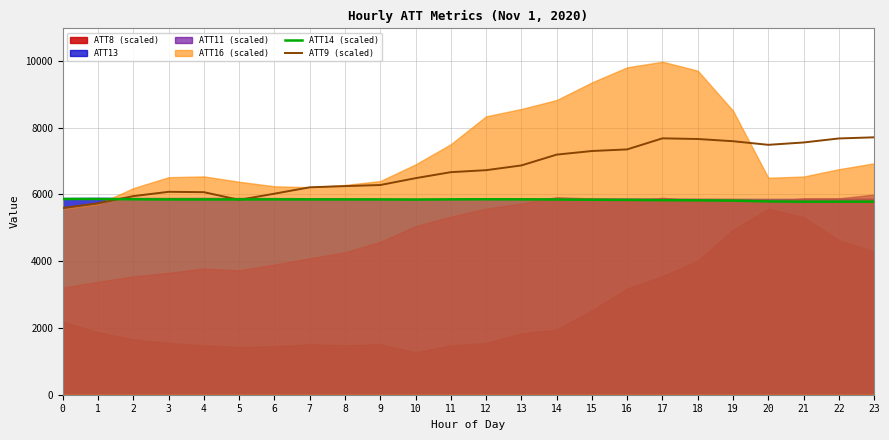

The ATT9 (scaled) series shows 2895.6 at 12. True or false?

False